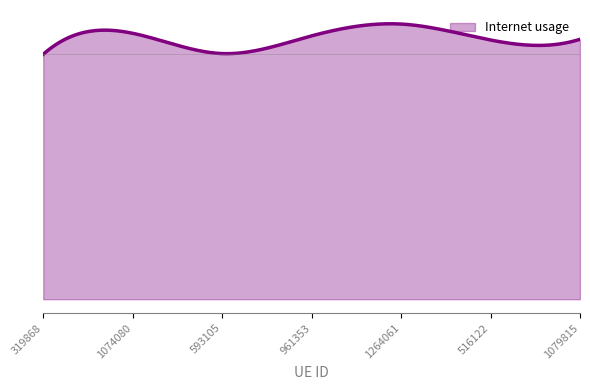

Does the chart display data point markers on the line(s)?

No